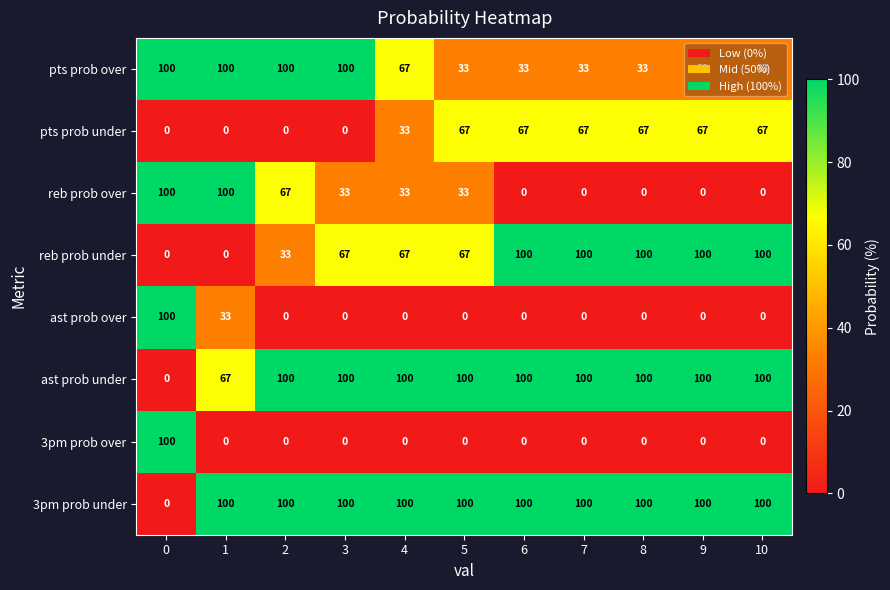

Which series has the largest total across all categories?

3pm prob under